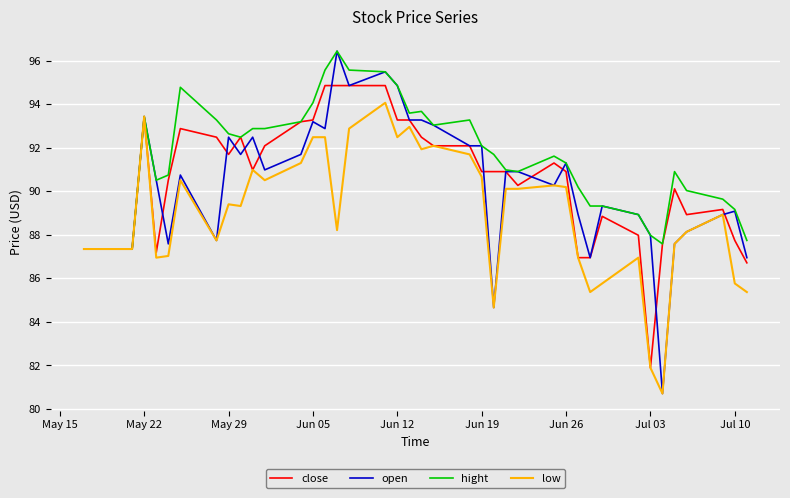

Which series has the widest spread of values?

open